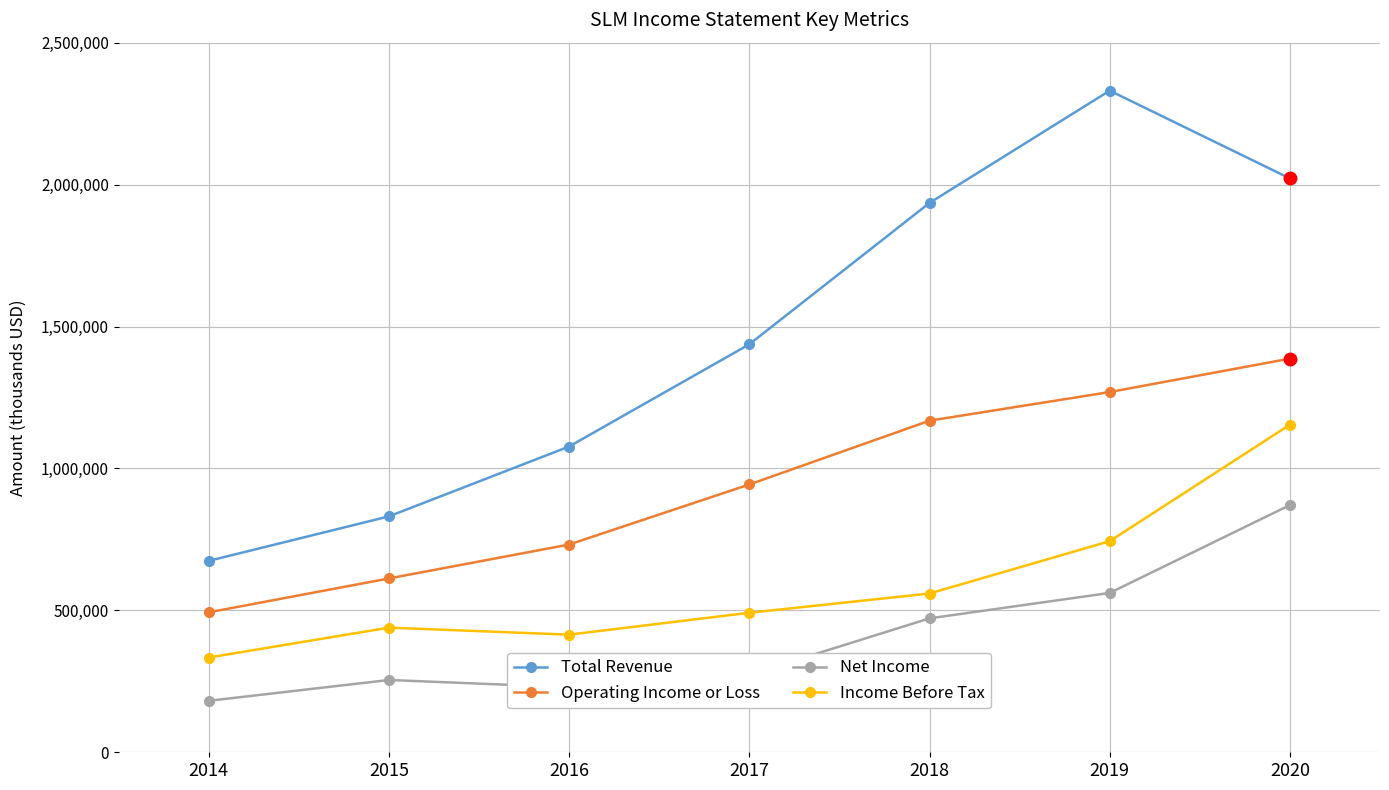

Rank the series by their maximum value, from highest to lowest.

Total Revenue, Operating Income or Loss, Income Before Tax, Net Income